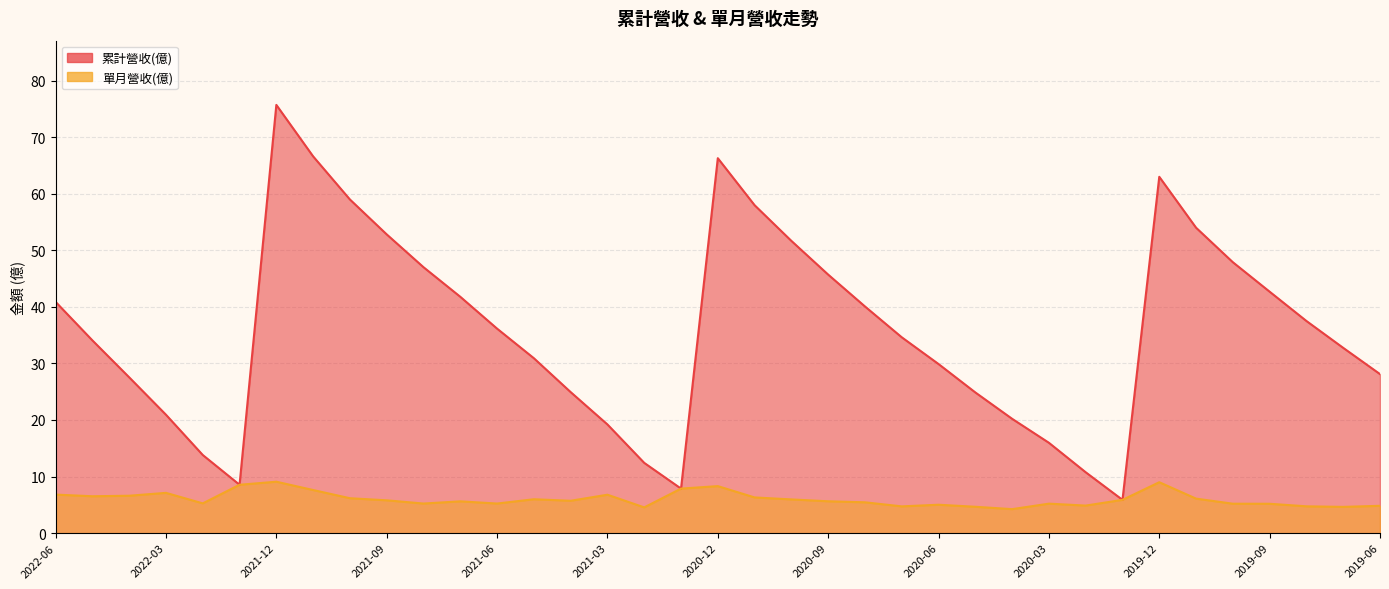

True or false: 累計營收(億) and 單月營收(億) intersect in this chart.

False